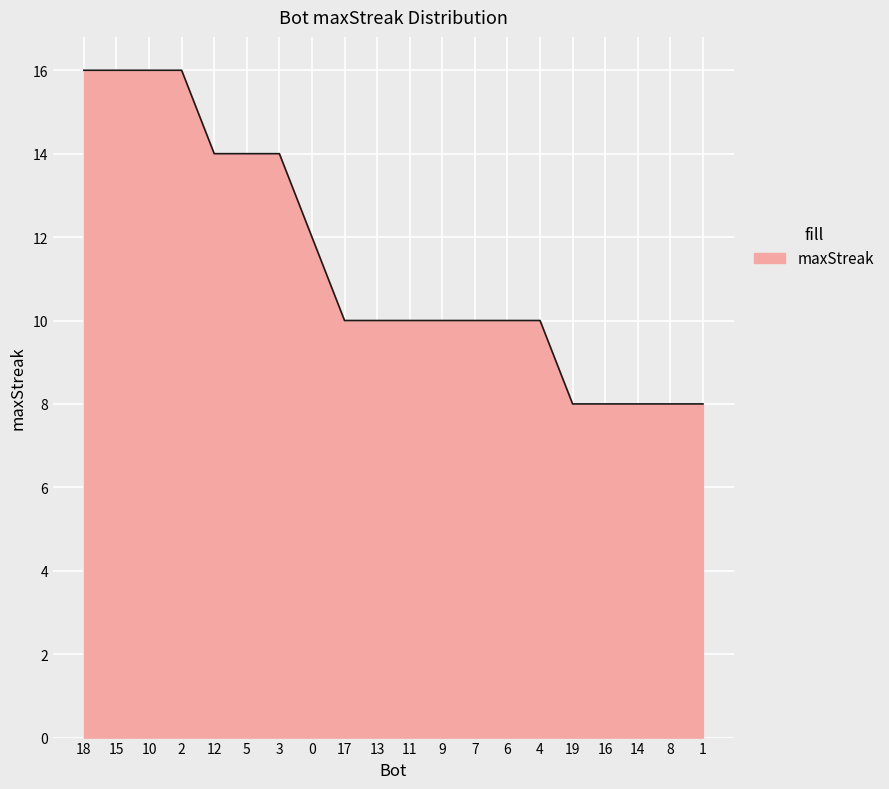

What is the ratio of the value at 13 to the value at 2?

0.6